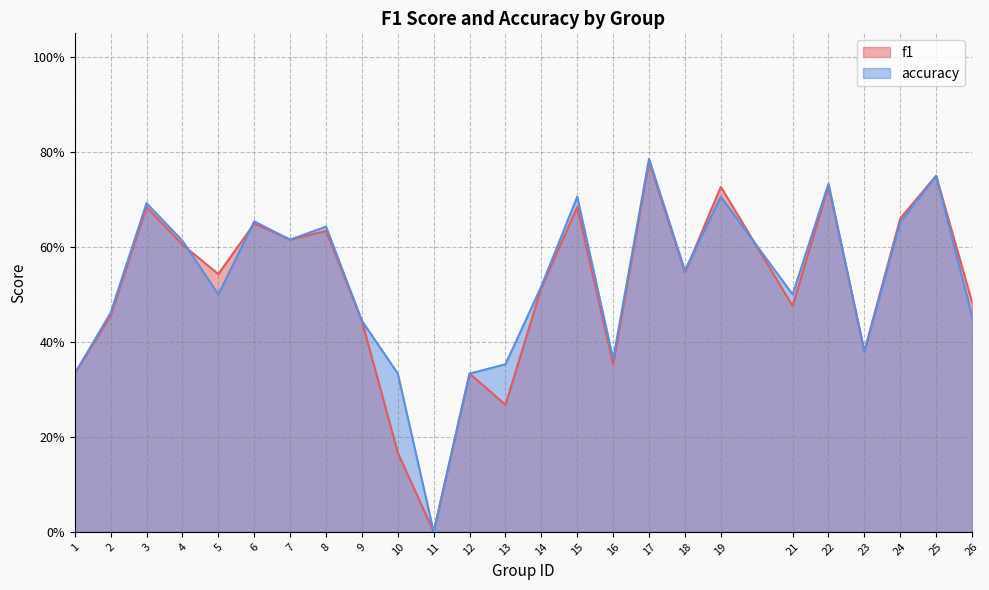

Which series has the largest total across all categories?

accuracy